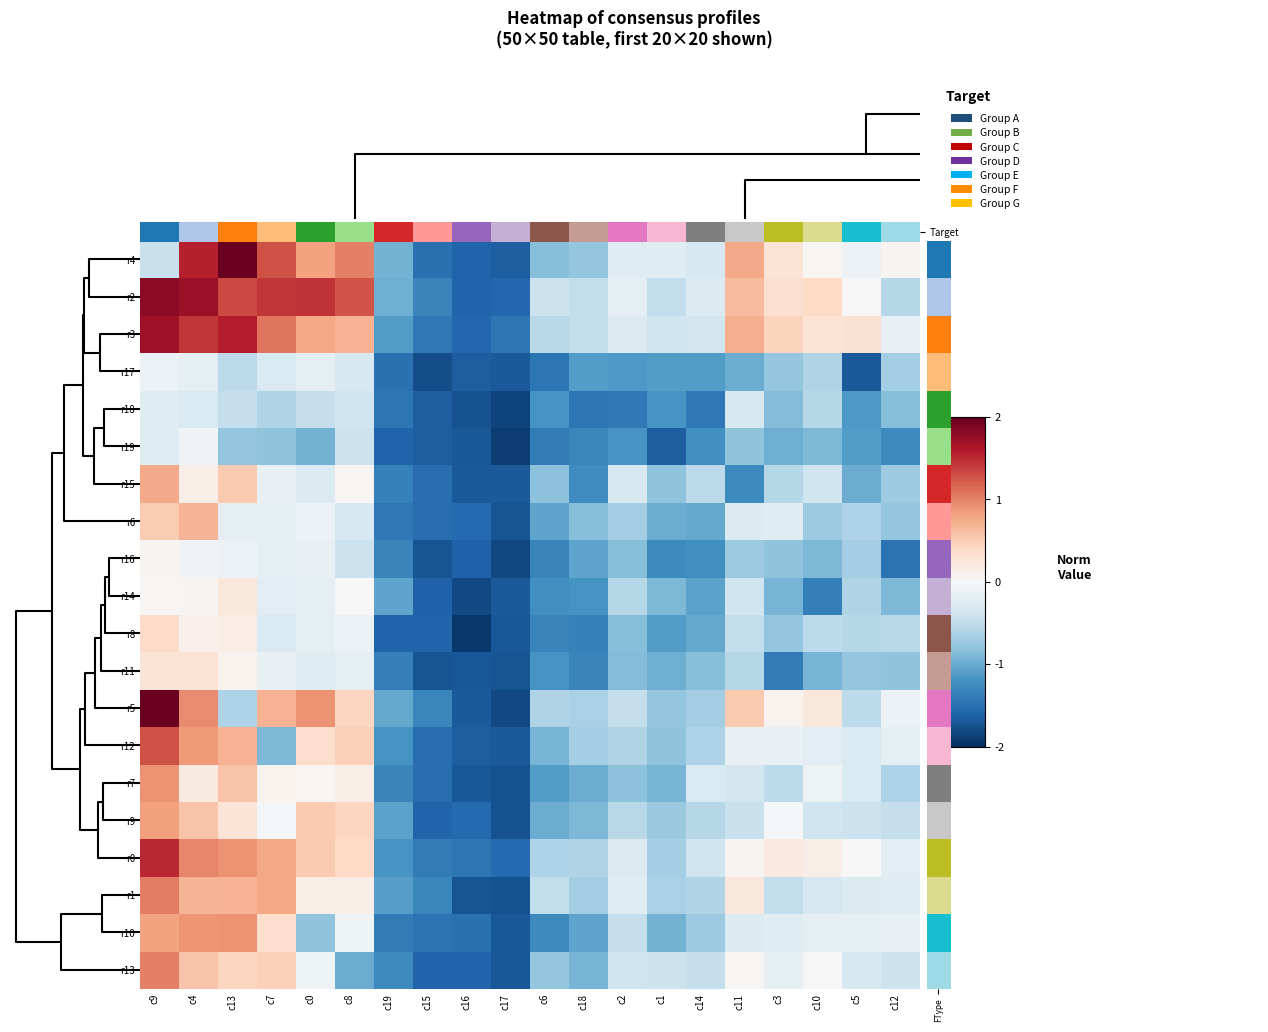

What is the spread (max minus min) of values at c0?

2.4